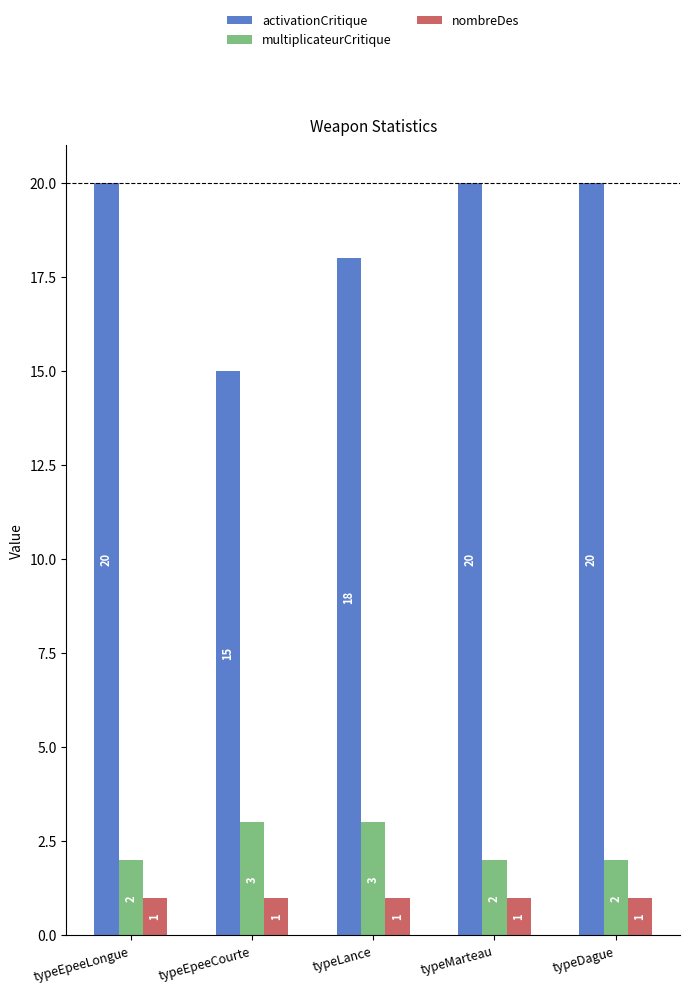

Which series has the largest total across all categories?

activationCritique